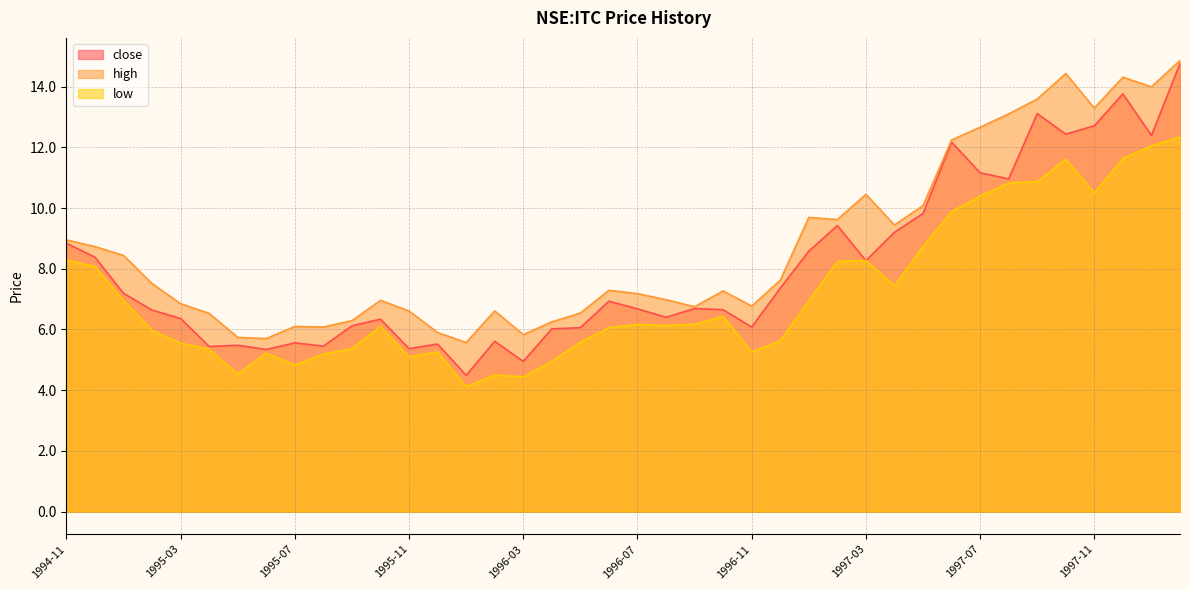

The close series shows 8.3 at 1995-06. True or false?

False